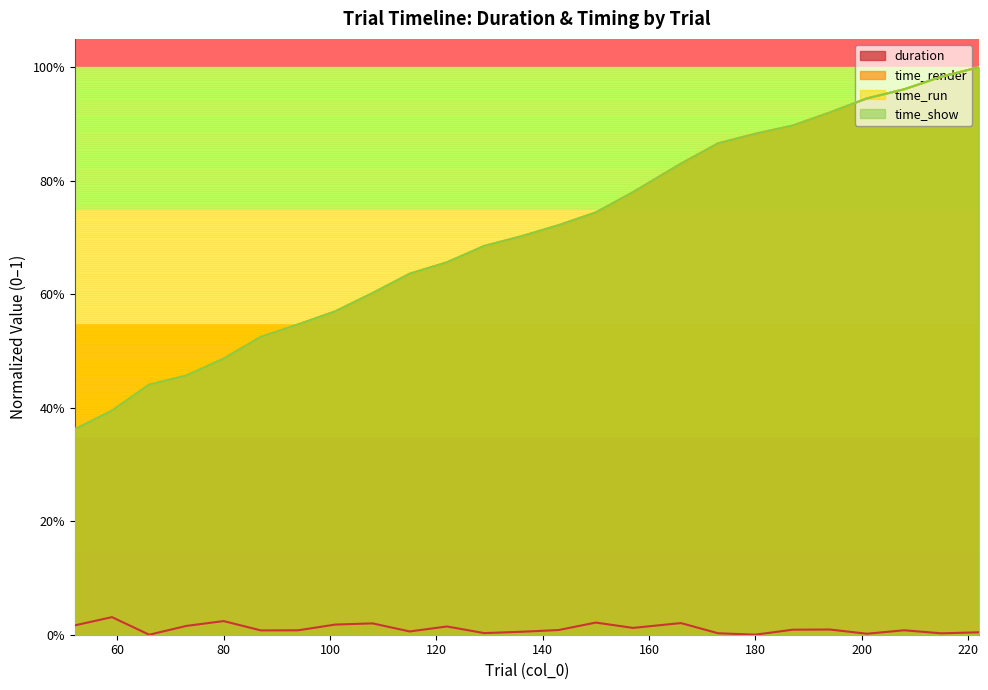

Reading left to right, transcribe all the data shown in this chart.

duration: 0.0	0.0	0.0	0.0	0.0	0.0	0.0	0.0	0.0	0.0	0.0	0.0	0.0	0.0	0.0	0.0	0.0	0.0	0.0	0.0	0.0	0.0	0.0	0.0	0.0
time_render: 0.4	0.4	0.4	0.5	0.5	0.5	0.5	0.6	0.6	0.6	0.7	0.7	0.7	0.7	0.7	0.8	0.8	0.9	0.9	0.9	0.9	0.9	1.0	1.0	1.0
time_run: 0.4	0.4	0.4	0.5	0.5	0.5	0.5	0.6	0.6	0.6	0.7	0.7	0.7	0.7	0.7	0.8	0.8	0.9	0.9	0.9	0.9	0.9	1.0	1.0	1.0
time_show: 0.4	0.4	0.4	0.5	0.5	0.5	0.5	0.6	0.6	0.6	0.7	0.7	0.7	0.7	0.7	0.8	0.8	0.9	0.9	0.9	0.9	0.9	1.0	1.0	1.0